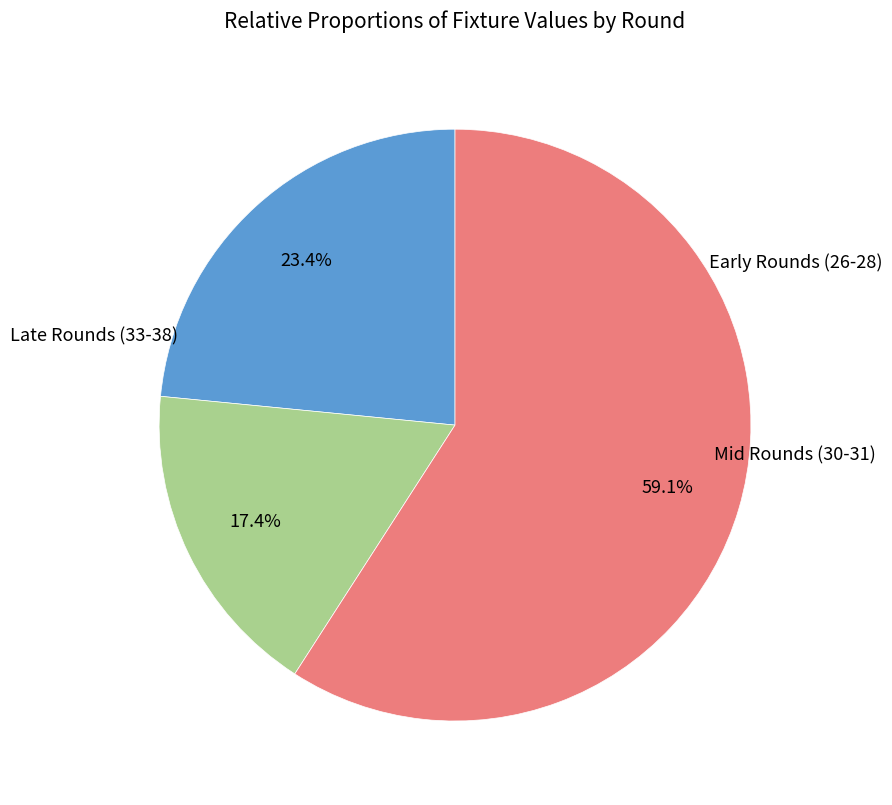

Is there a majority slice in this chart?

Yes